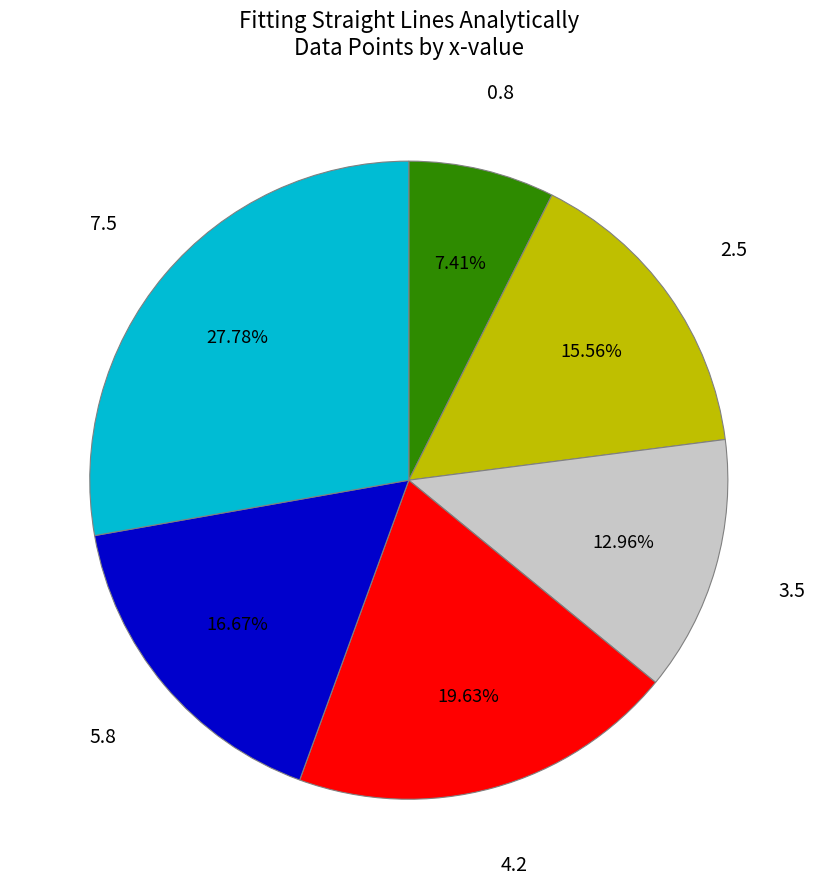

What percentage is the 3.5 slice, to the nearest percent?

13%